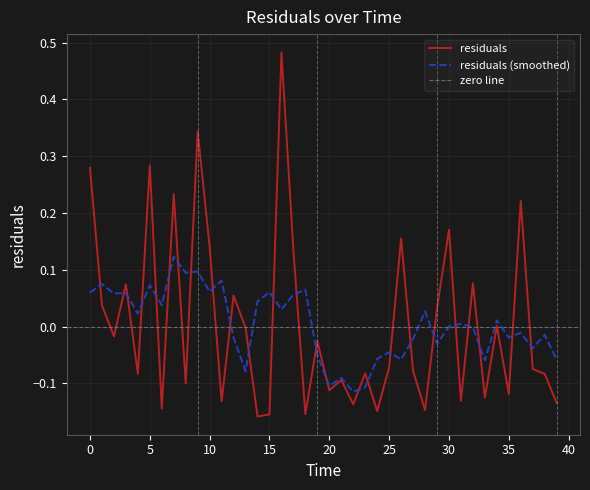

What is the change in value from 12.0 to 34.0?

-0.1